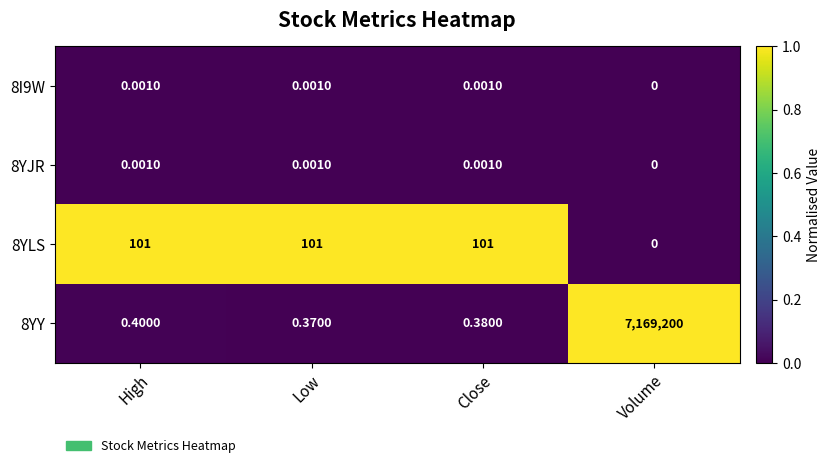

Is the value of 8YY at High greater than the value of 8I9W at High?

Yes